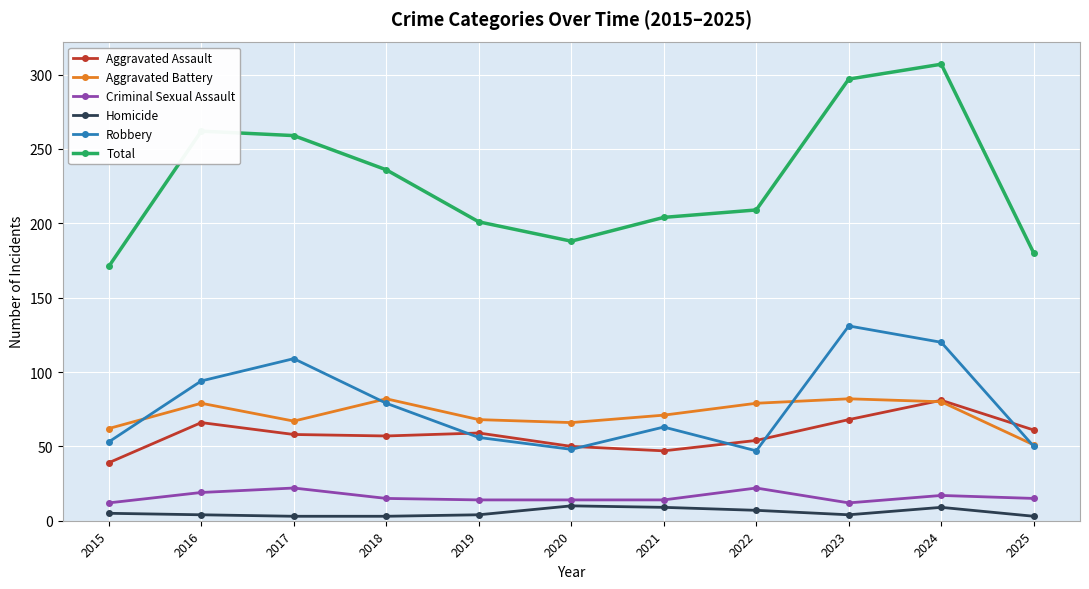

Is it true that Criminal Sexual Assault equals 14 at 2020?

True